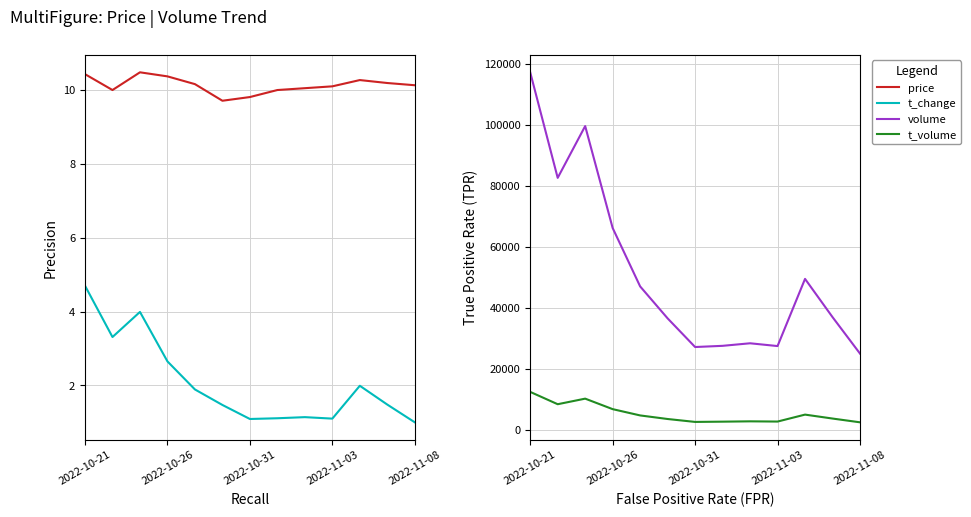

Where does the volume series first go above 37025?

2022-10-21